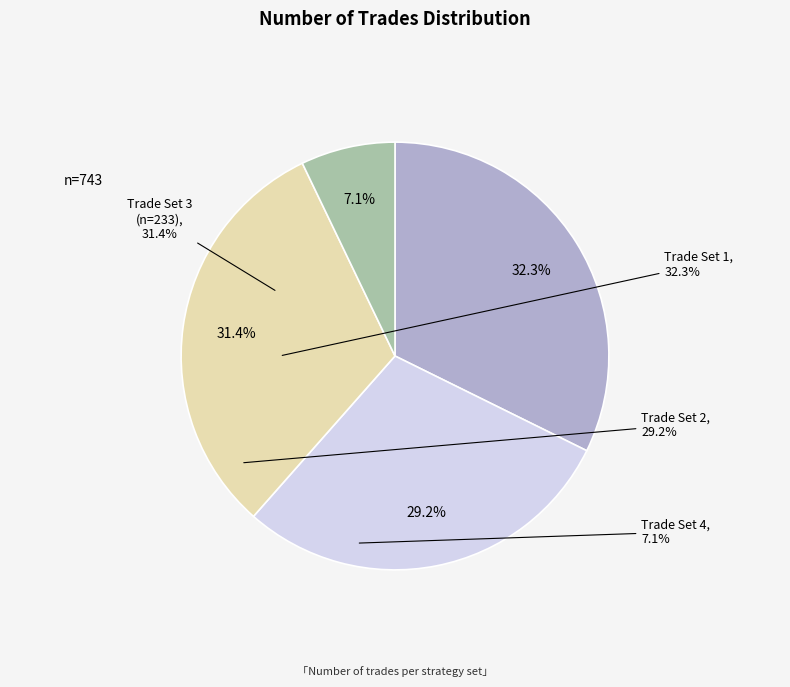

How much of the chart is everything except 217?

70.8%